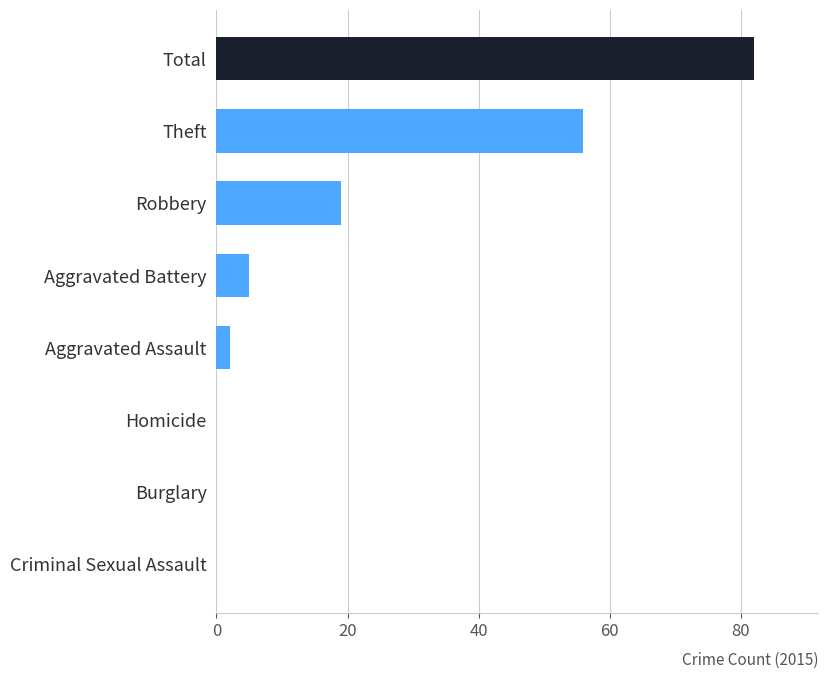

The chart shows a value of 56 at Theft. True or false?

True